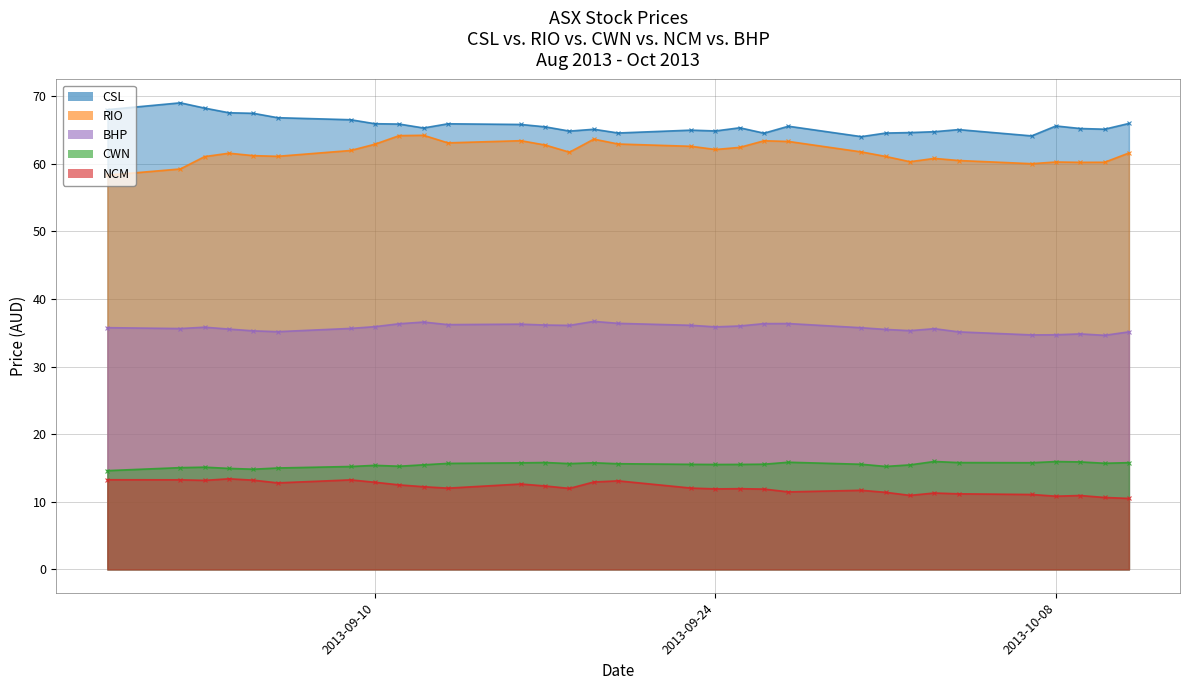

Which series has the largest range (max minus min)?

RIO